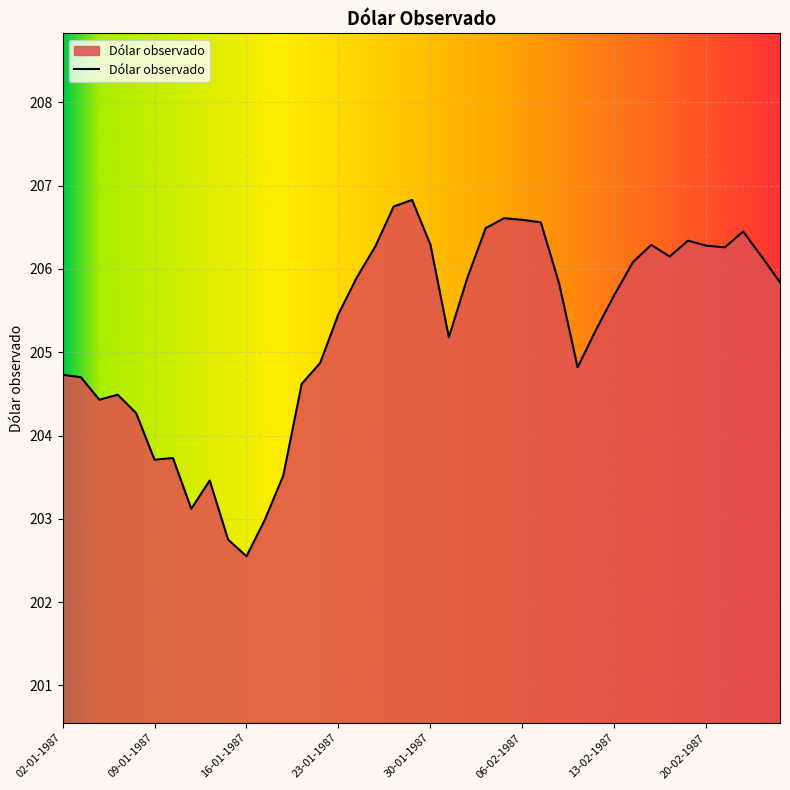

What is the greatest value displayed?

206.8